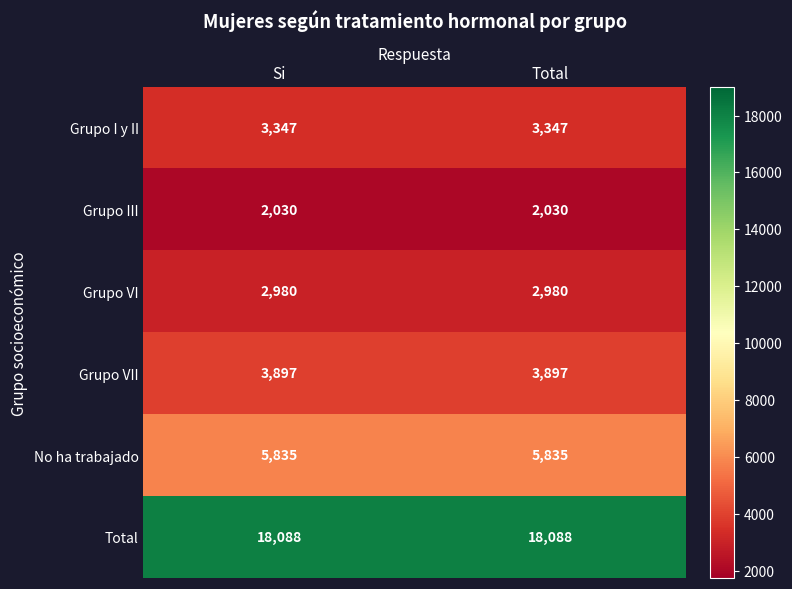

What value does the Grupo VI series have at Si?

2980